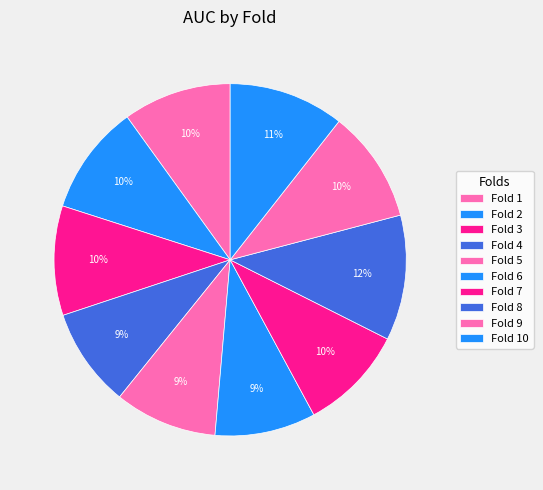

How many slices are in this pie chart?

10